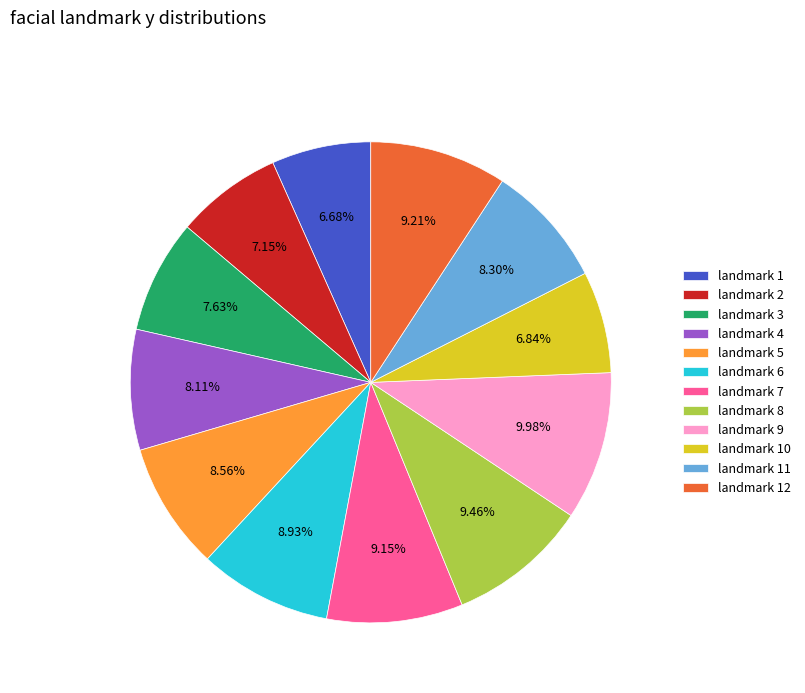

Do landmark 4 and landmark 10 together represent more than half of the pie?

No